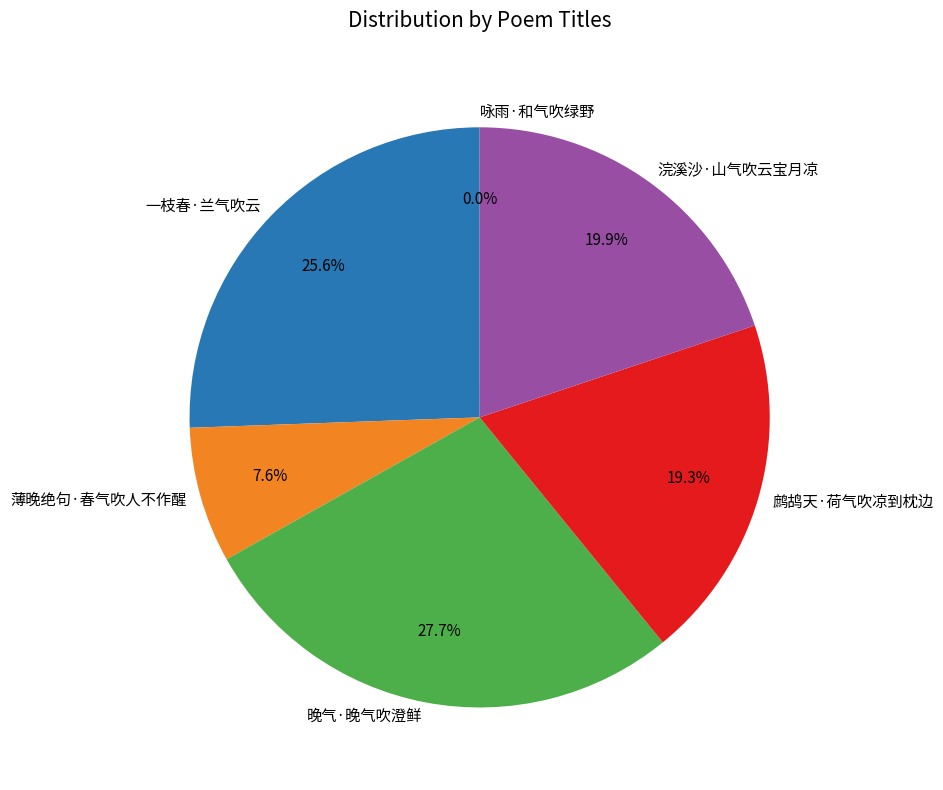

Is there a majority slice in this chart?

No